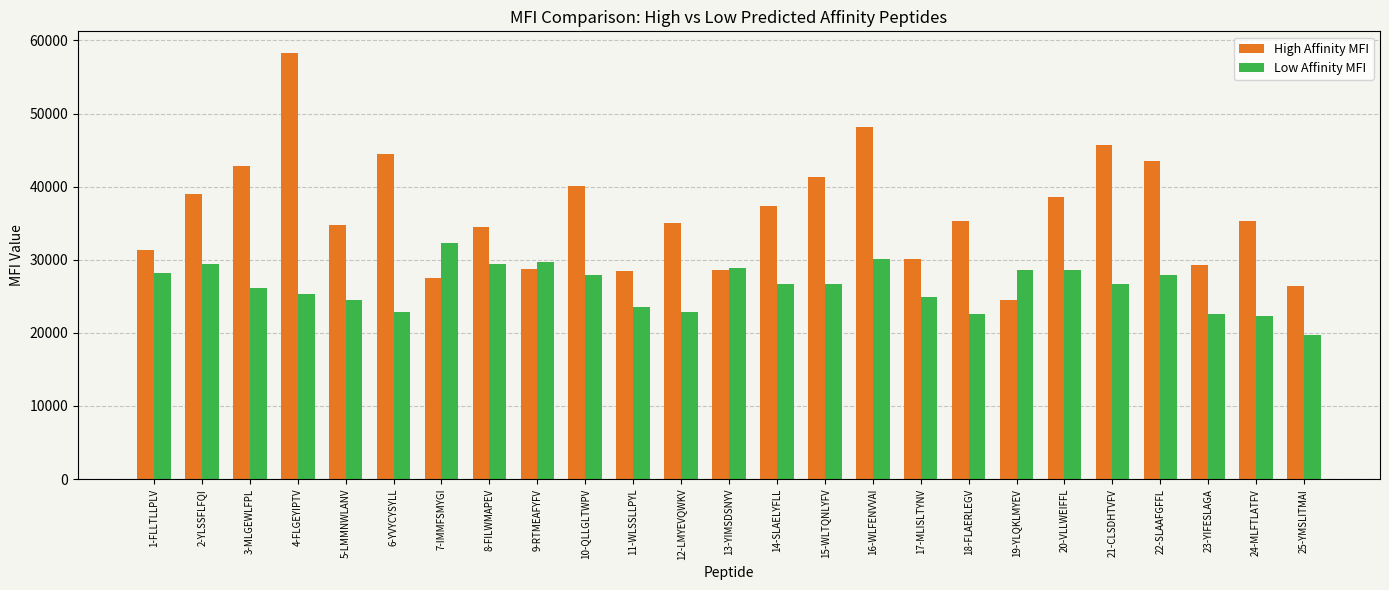

Which series has the widest spread of values?

High Affinity MFI